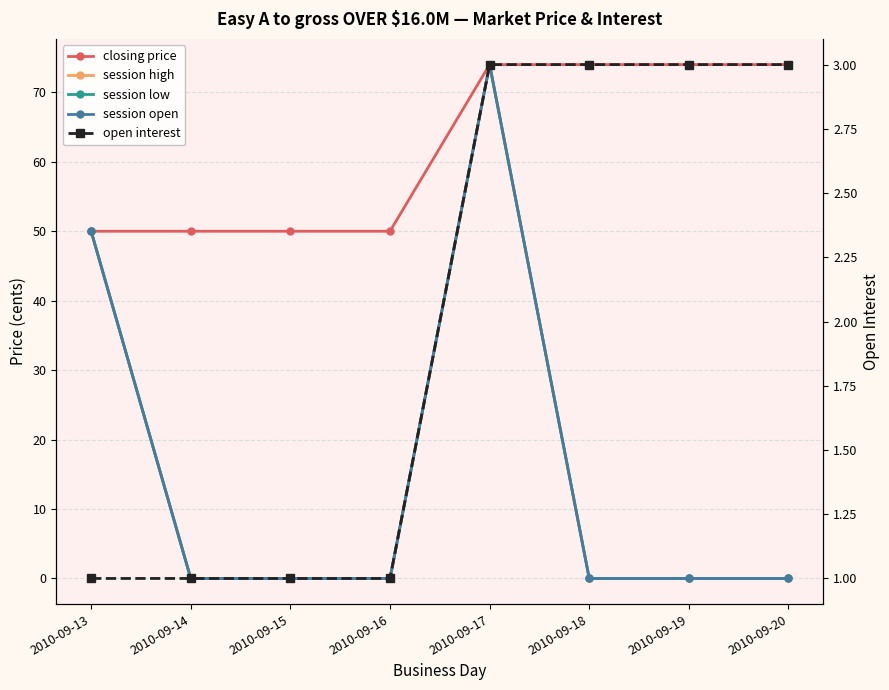

What is the average value of the open interest series?

2